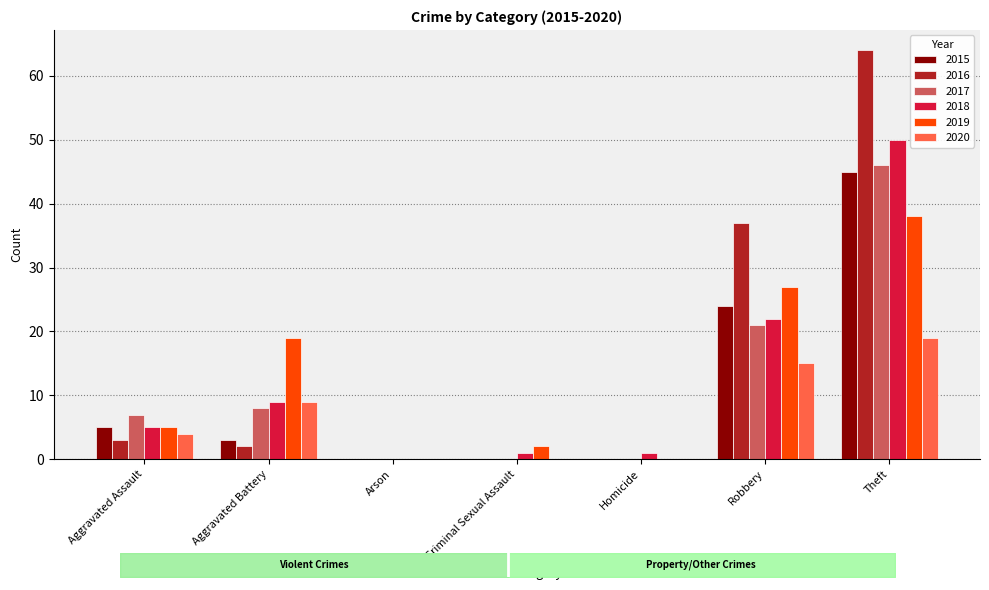

What position from the right is Robbery?

2